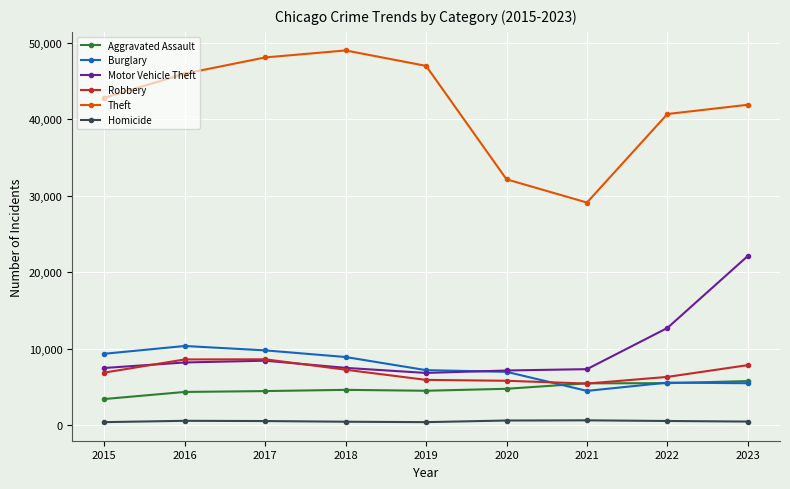

True or false: Theft and Homicide intersect in this chart.

False